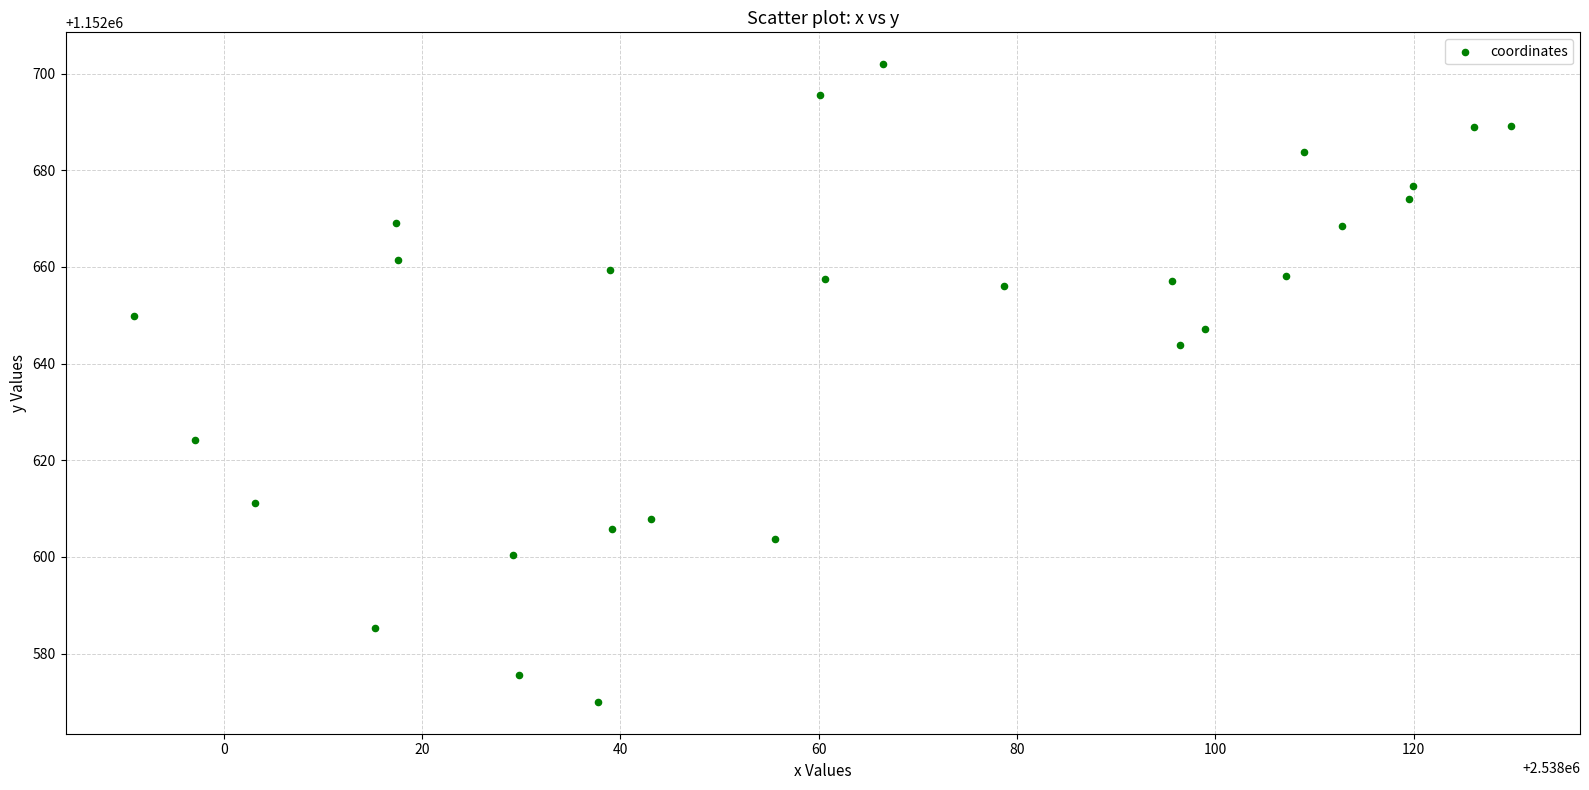

What is the range of Y values (max minus min)?

131.9